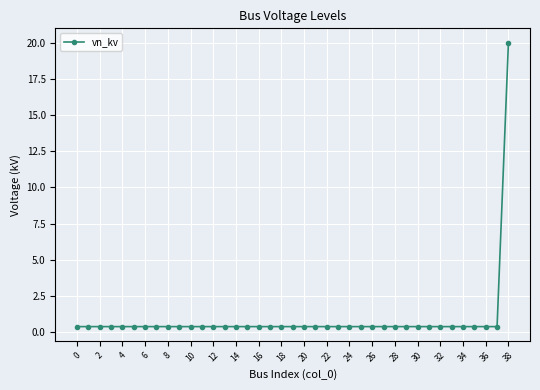

Reading left to right, extract all data points from this chart.

0.4	0.4	0.4	0.4	0.4	0.4	0.4	0.4	0.4	0.4	0.4	0.4	0.4	0.4	0.4	0.4	0.4	0.4	0.4	0.4	0.4	0.4	0.4	0.4	0.4	0.4	0.4	0.4	0.4	0.4	0.4	0.4	0.4	0.4	0.4	0.4	0.4	0.4	20.0